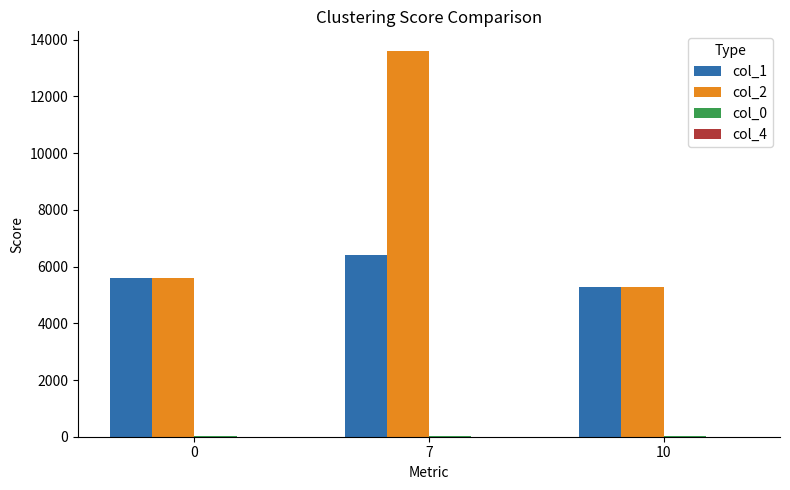

What is the highest value of the col_1 series?

6417.3